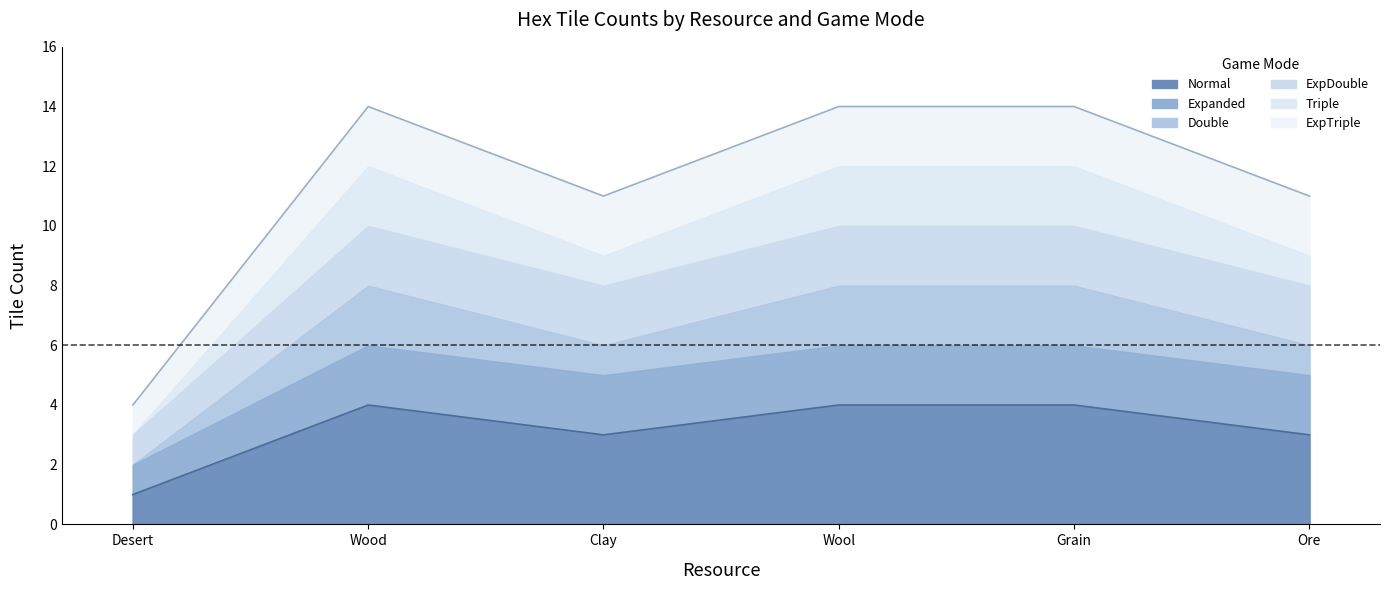

Which label corresponds to the largest value in the chart?

Wood